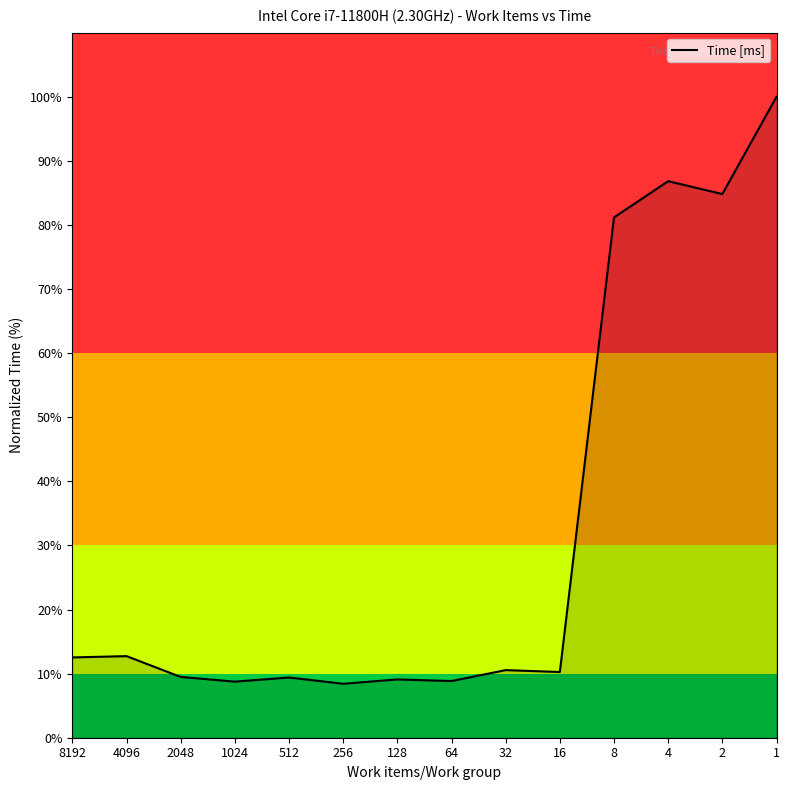

How many distinct data groups are displayed?

1